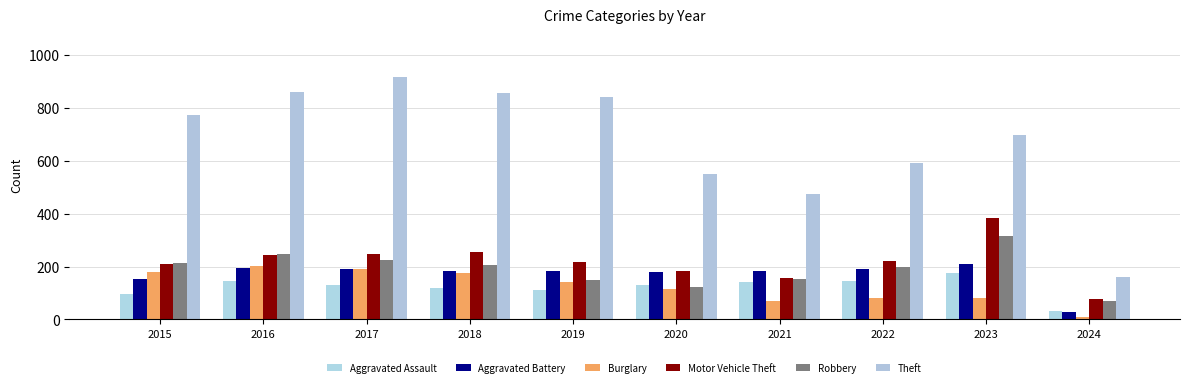

What is the spread (max minus min) of values at 2018?

737